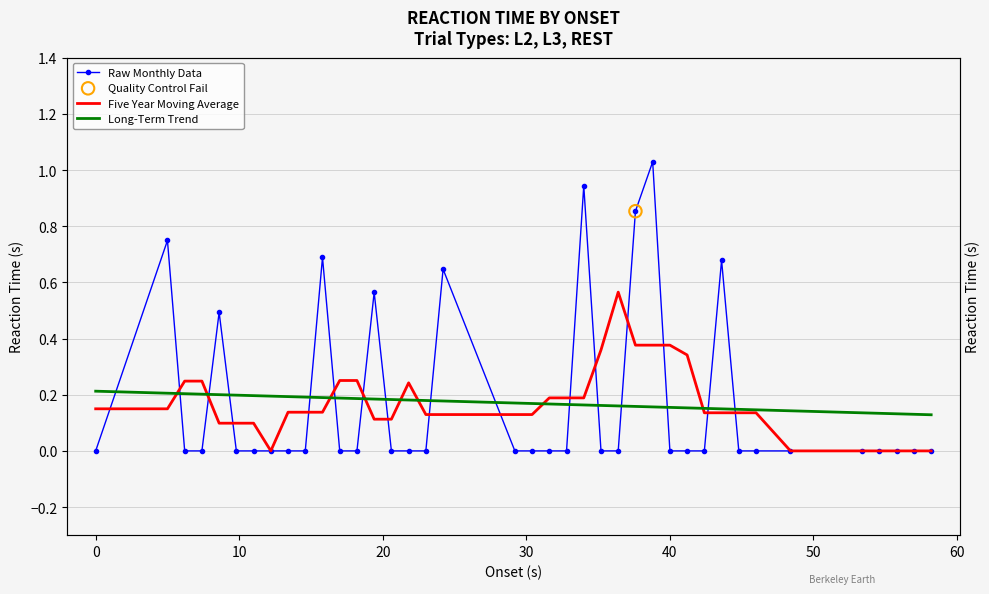

Which series has the largest Y range (max minus min)?

Raw Monthly Data